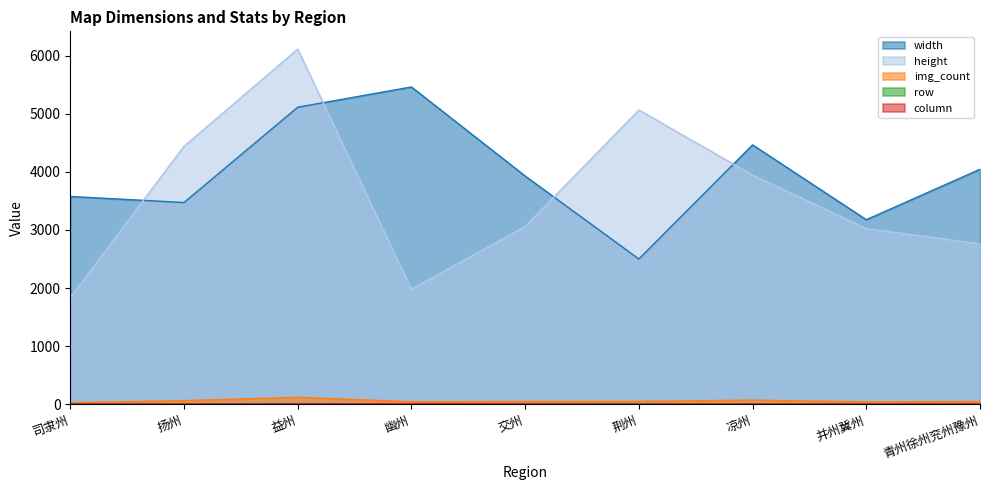

At which label does img_count first exceed 48?

扬州